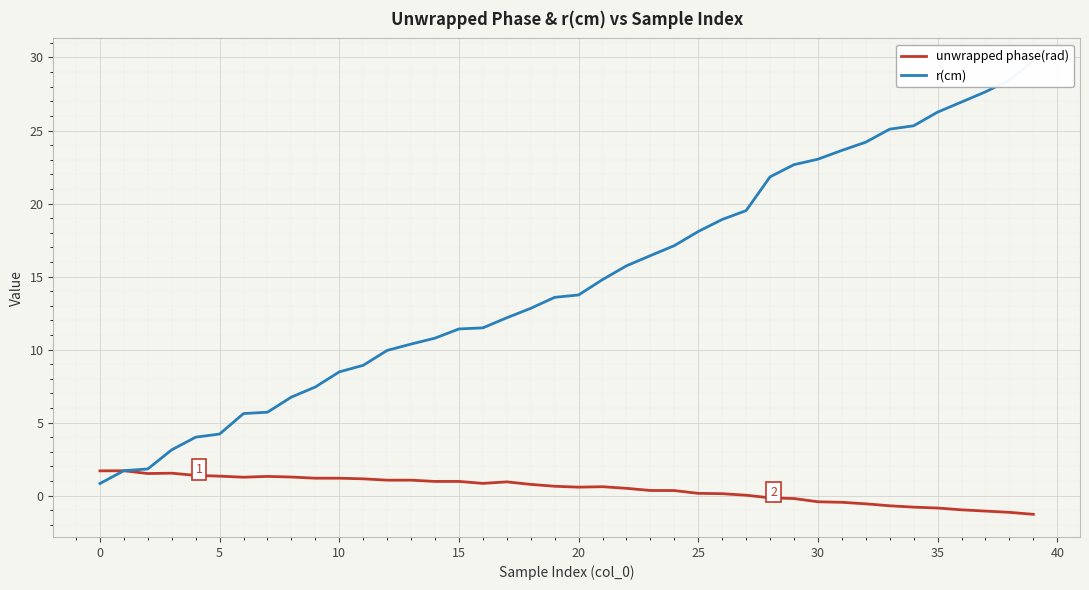

What is the difference between the unwrapped phase(rad) values at 12 and 23?

0.7